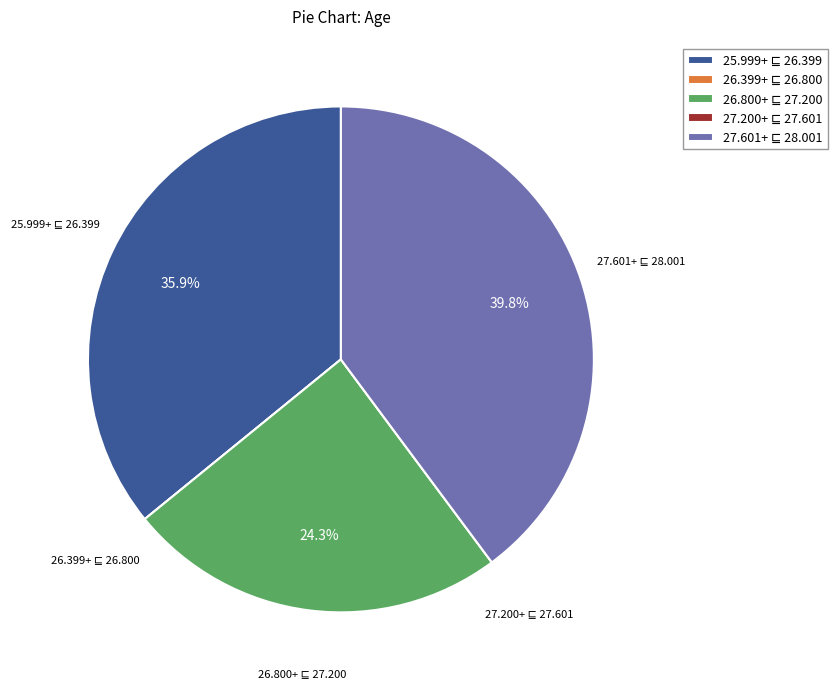

Is there a majority slice in this chart?

No